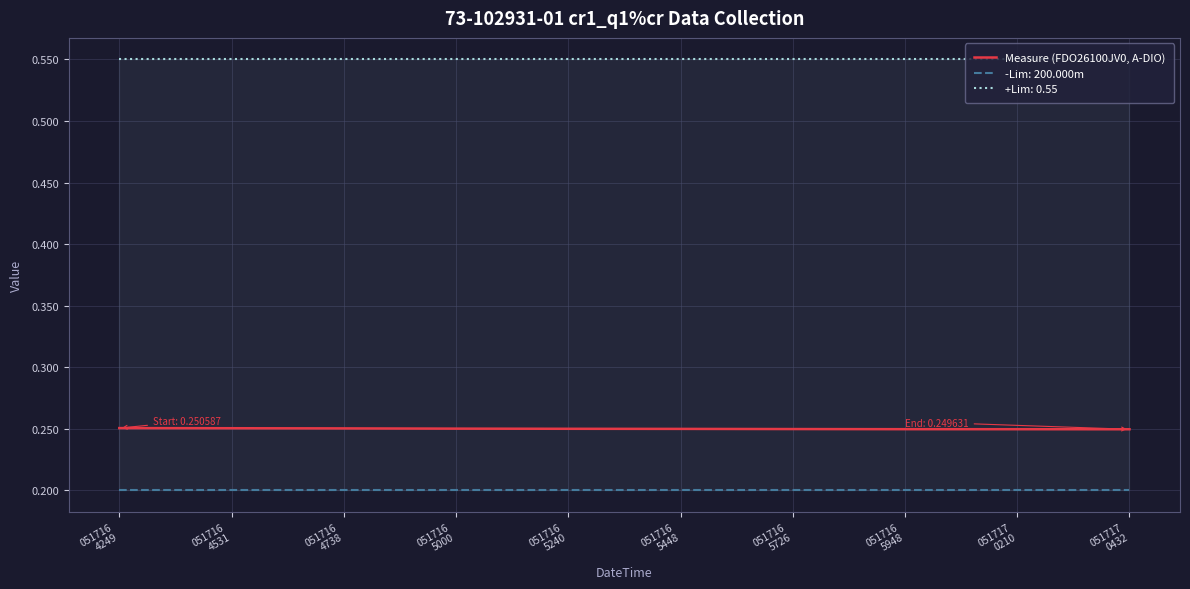

Reading left to right, what are all the values shown in this chart?

0.3	0.3	0.3	0.3	0.3	0.2	0.2	0.2	0.2	0.2